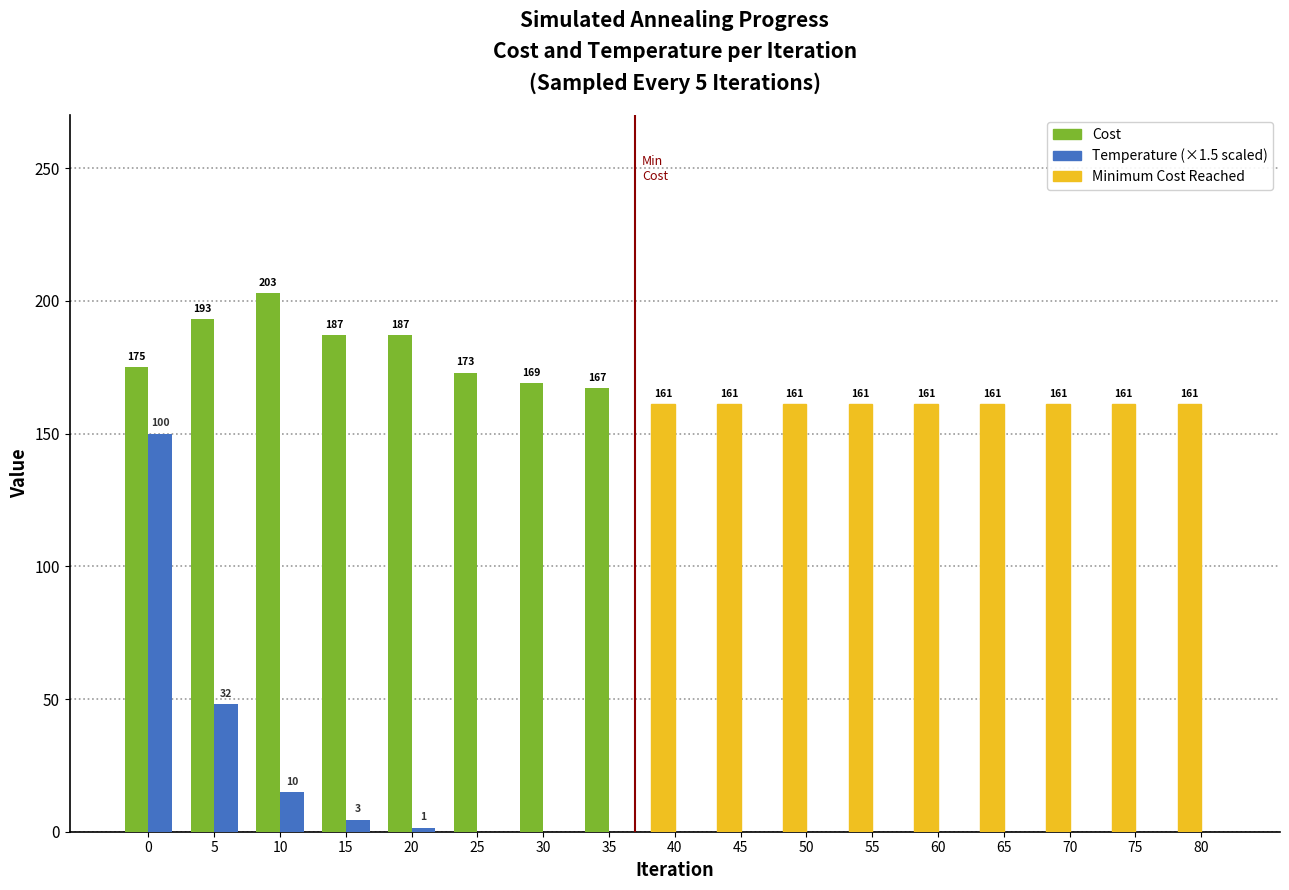

How many groups of bars are there?

17